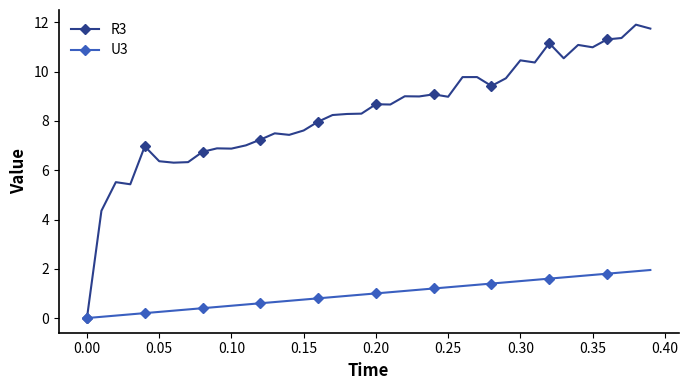

List the series in order of their peak value, lowest first.

U3, R3